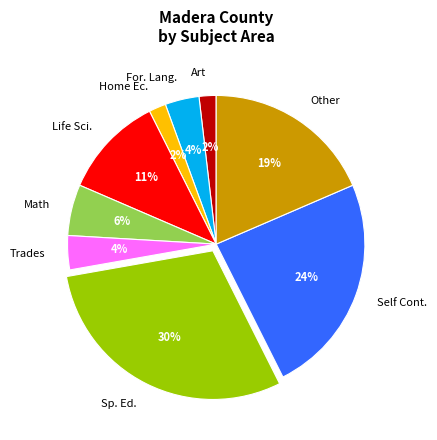

Which slice is the largest?

Sp. Ed.